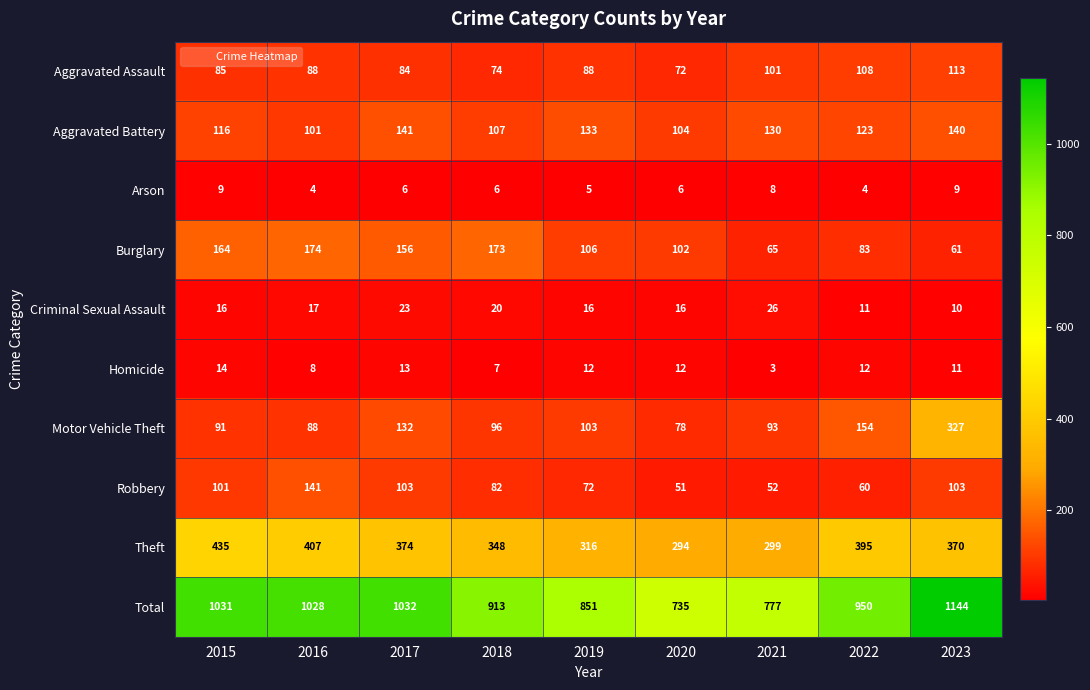

At which category is the sum across all series the highest?

2023